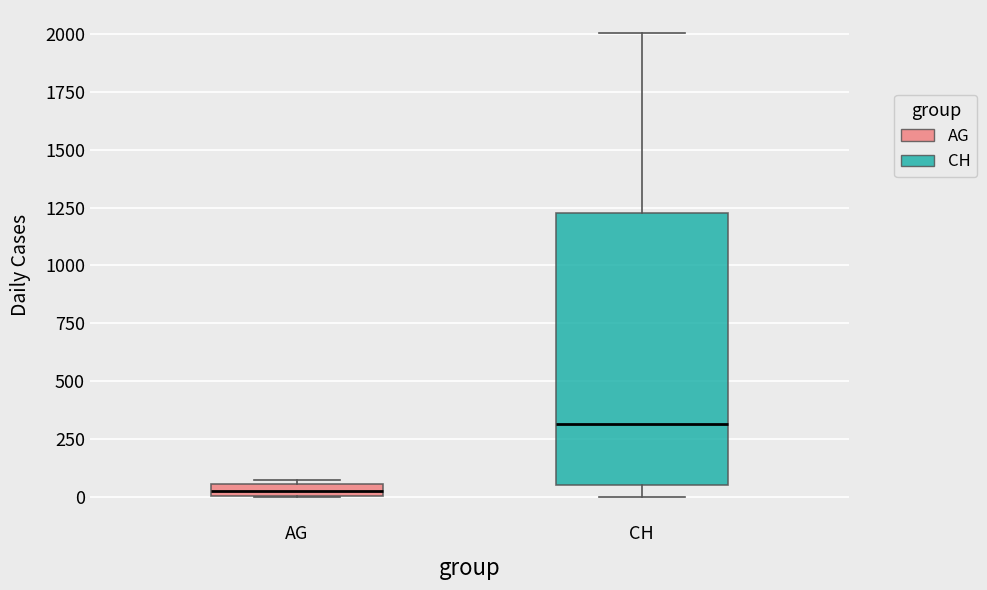

Comparing the boxes themselves (not the whiskers), which one is the tallest?

CH